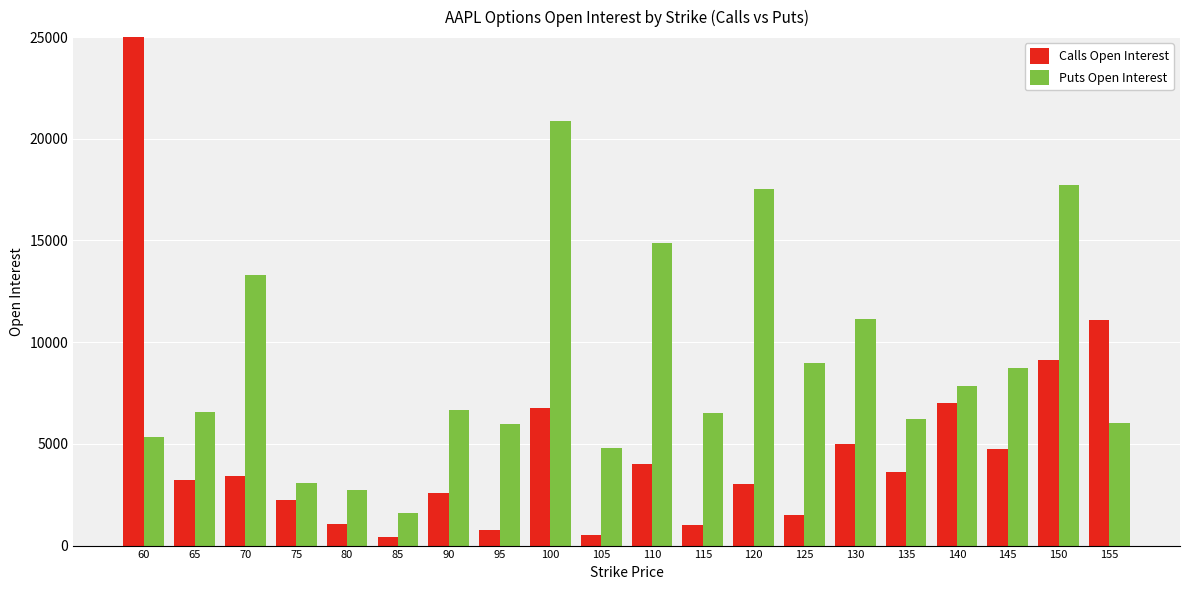

What are all the series names shown in the legend?

Calls Open Interest, Puts Open Interest